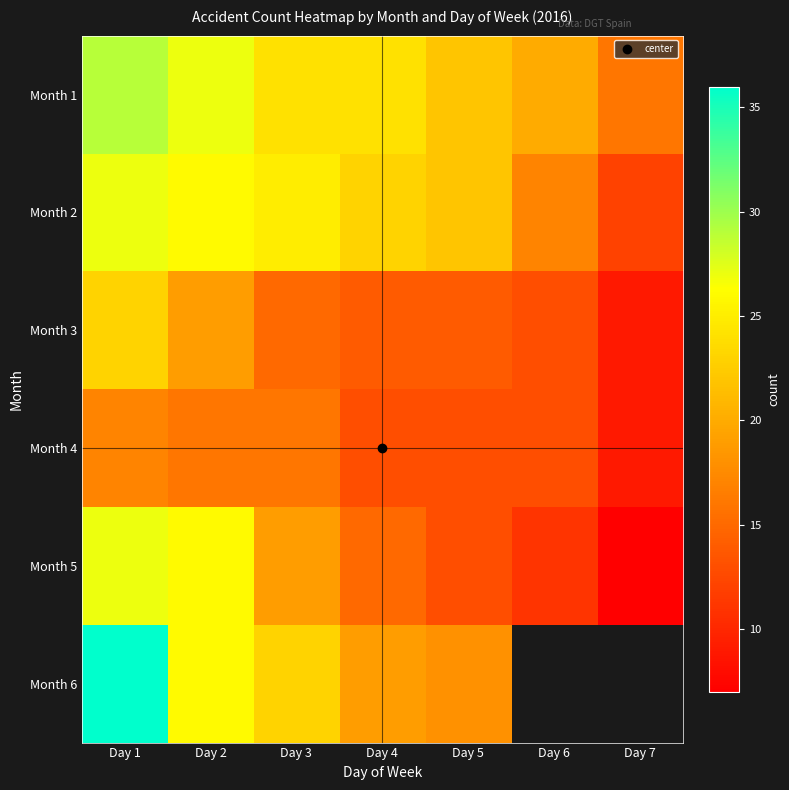

What is the difference between the maximum and minimum values in the Month 5 series?

20.0